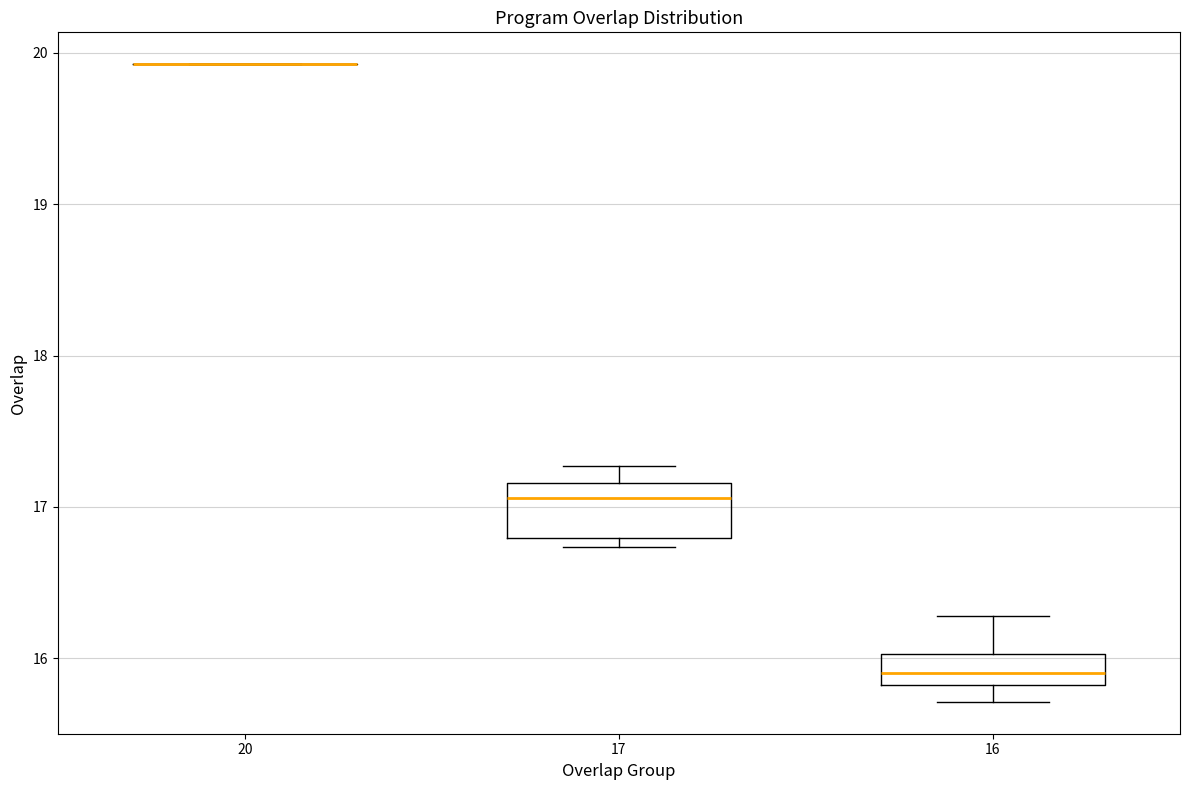

Where is the upper edge of the box at x = 16 on the y-axis? The values are not printed on the chart, so give them approximately, as read against the axis.

16.0